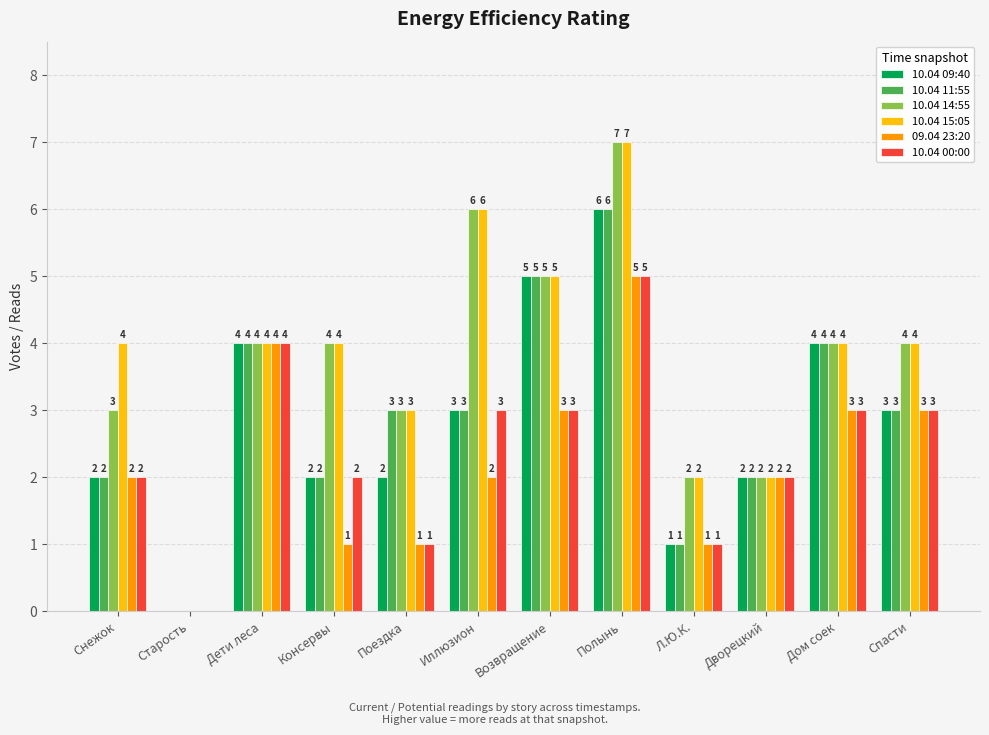

The 10.04 09:40 series shows 1 at Дом соек. True or false?

False